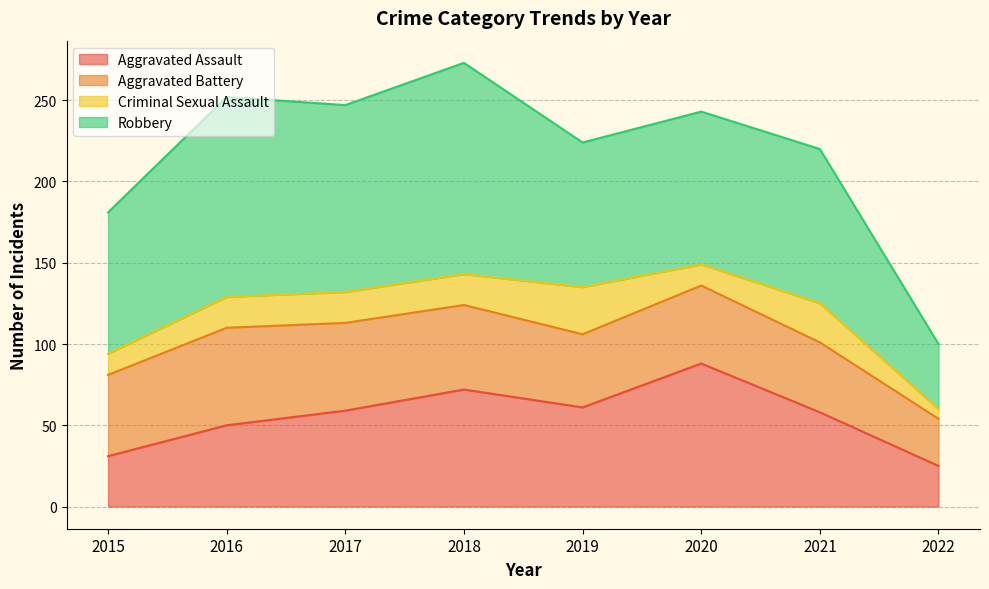

What are all the series names shown in the legend?

Aggravated Assault, Aggravated Battery, Criminal Sexual Assault, Robbery